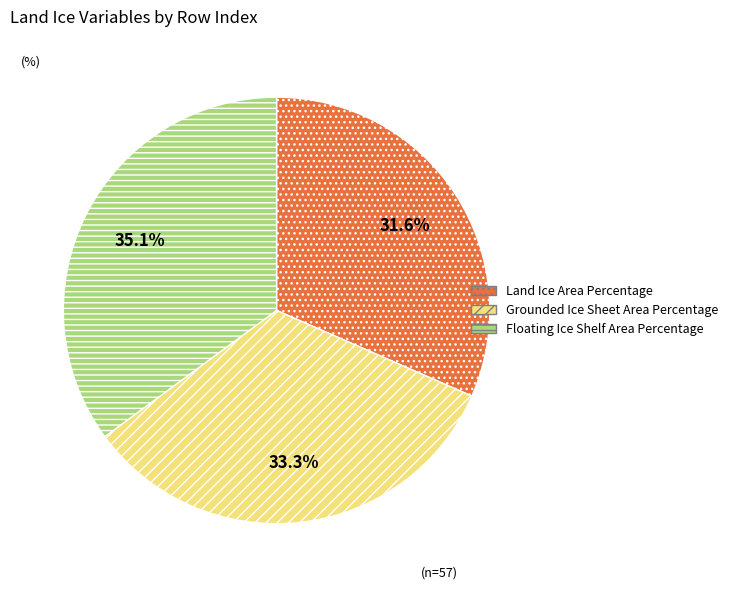

What percentage is the Land Ice Area Percentage slice, to the nearest percent?

32%